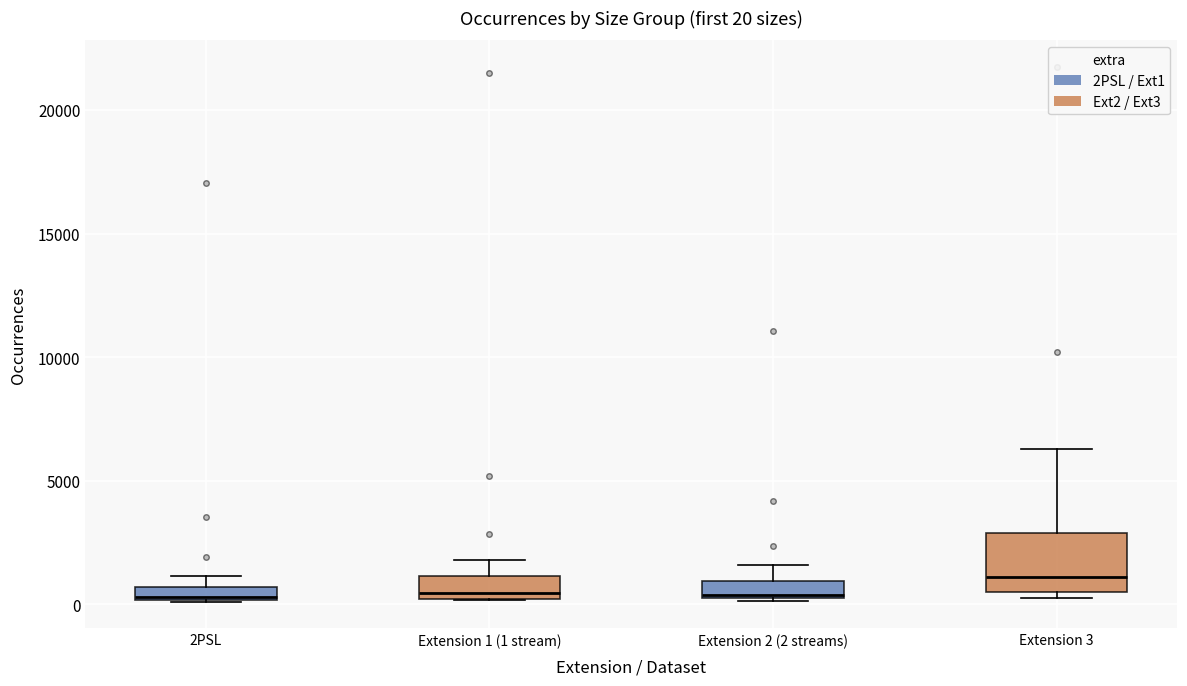

Which box is the tallest, from its lower edge to its upper edge?

Extension 3